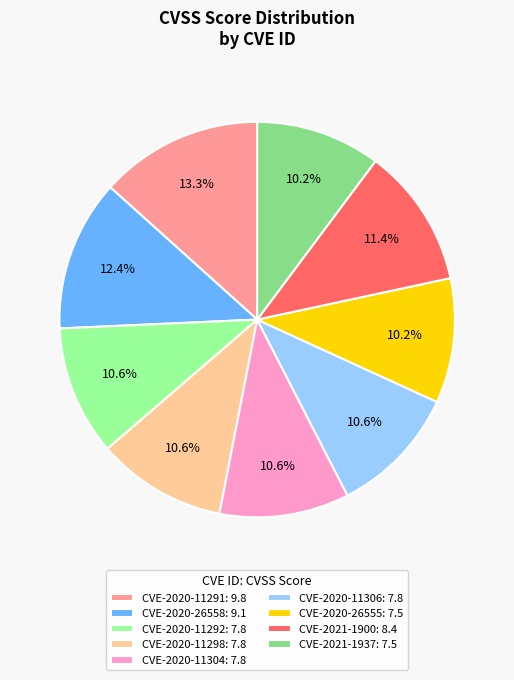

Which has a higher value, CVE-2020-11304 or CVE-2020-26558?

CVE-2020-26558